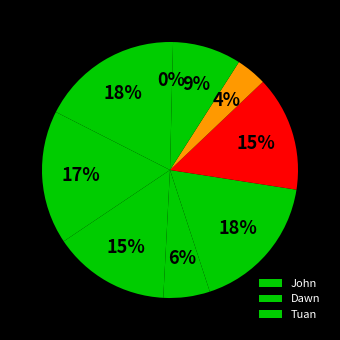

Count the number of slices in the pie.

9